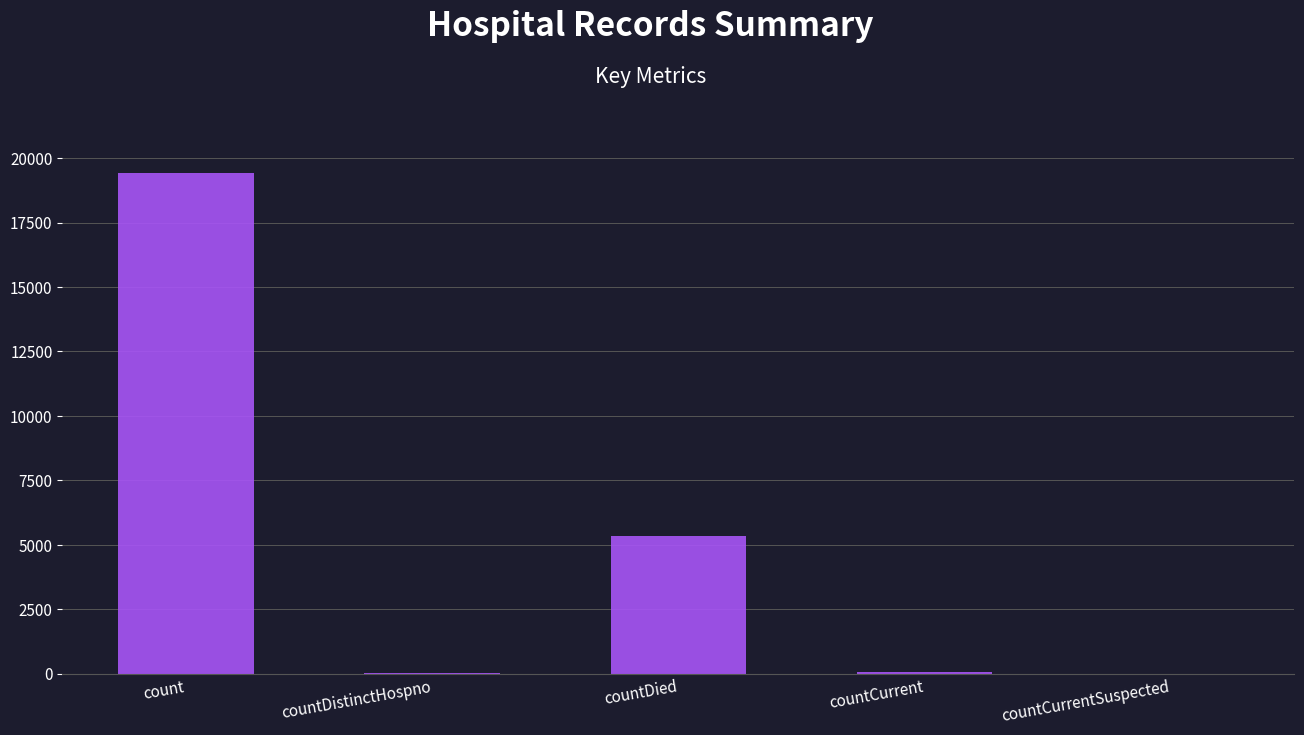

At which label does the data first exceed 60?

count